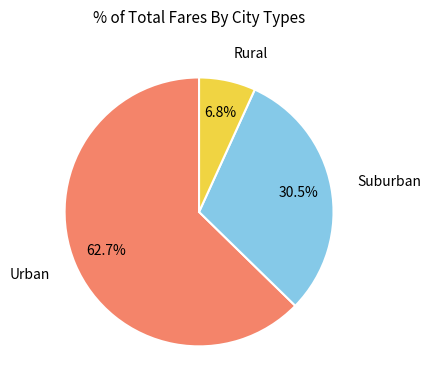

How many segments does this pie chart have?

3